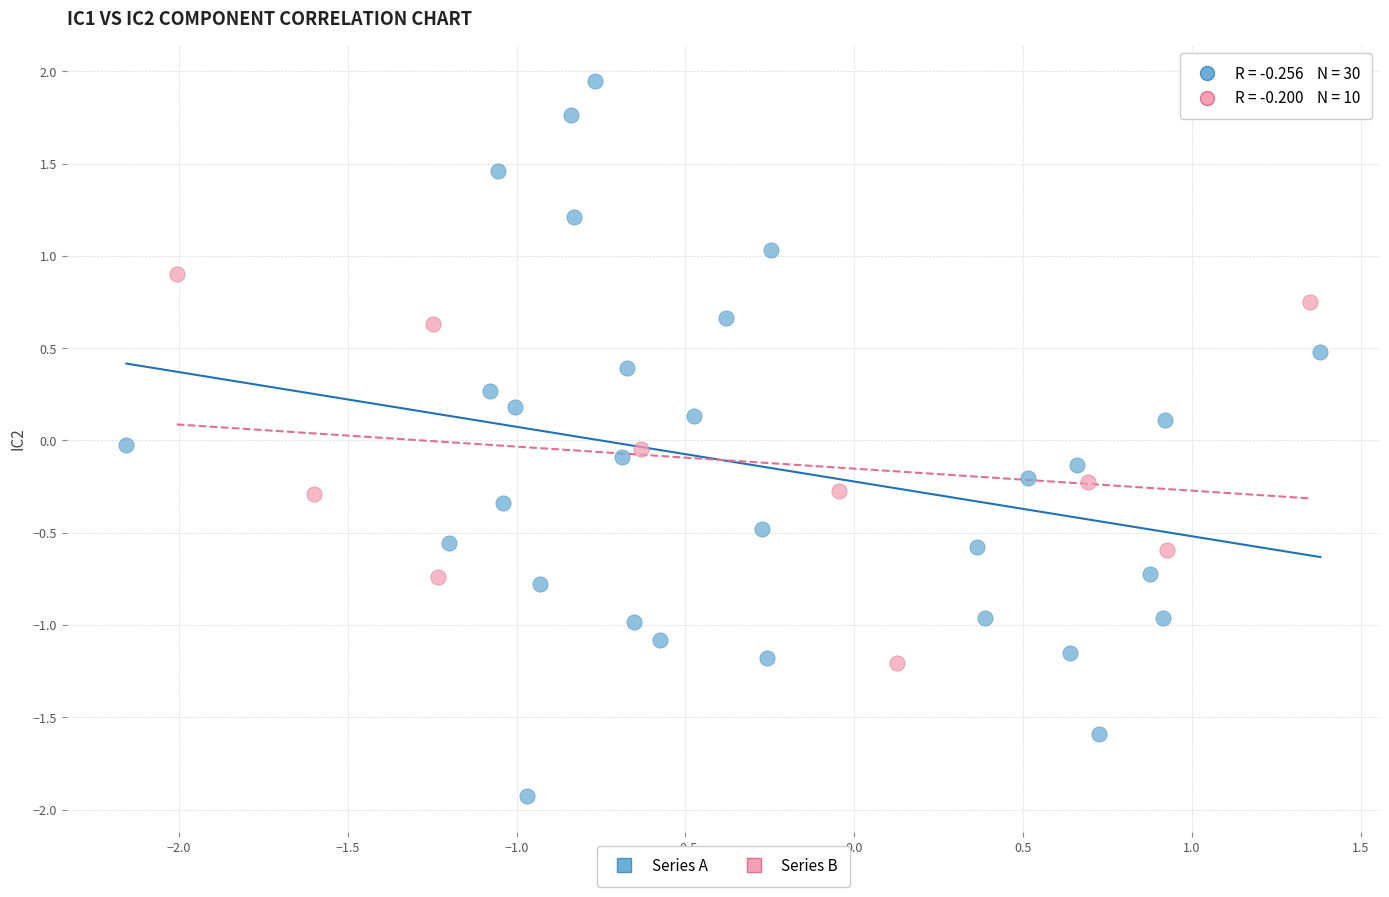

Which series contains the lowest Y value?

Series A